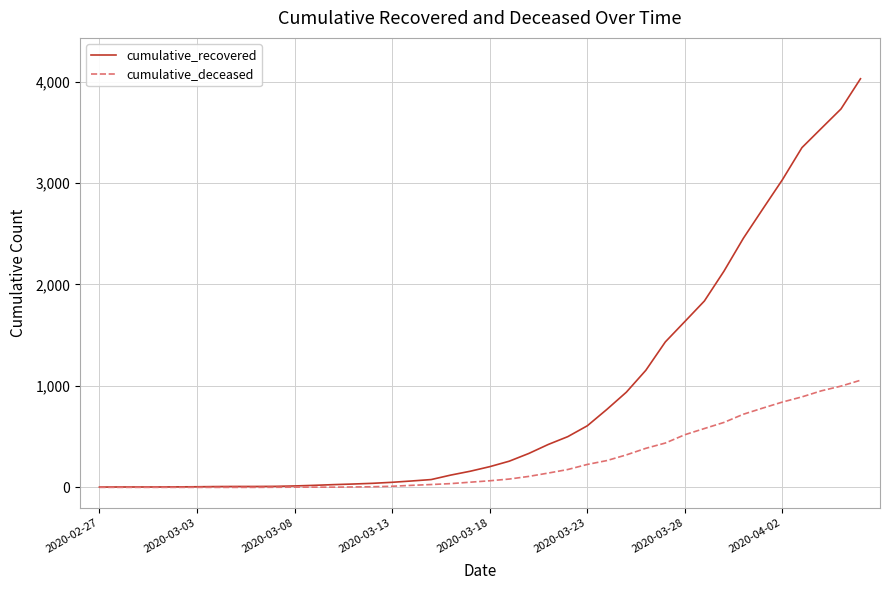

What is the difference between the maximum and second lowest values in the cumulative_deceased series?

1056